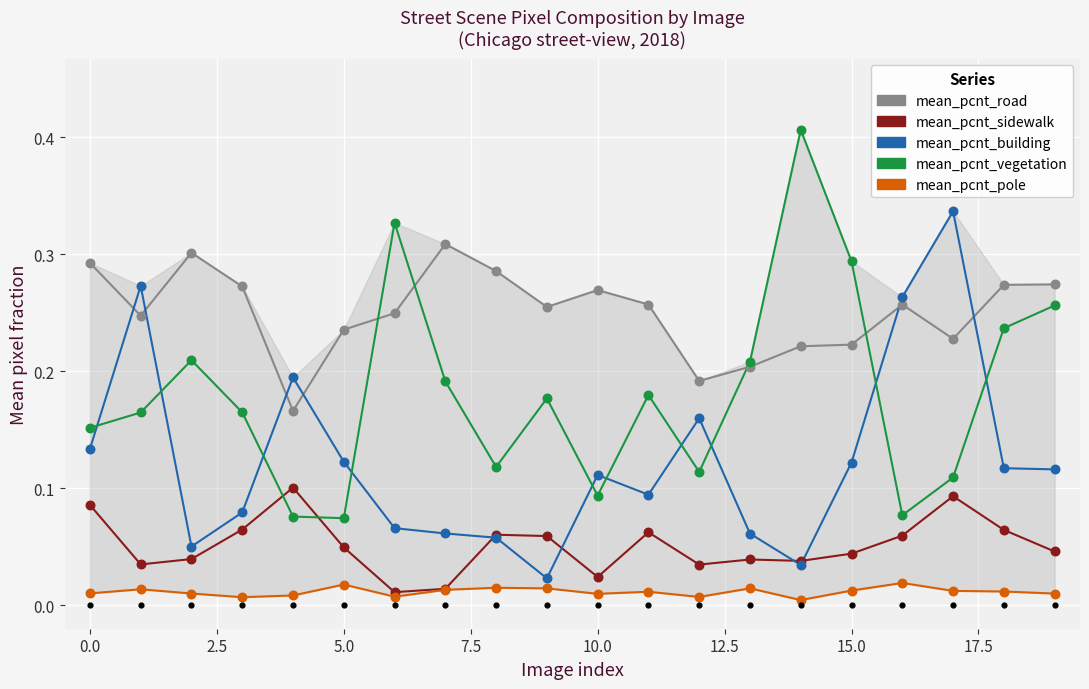

Which series contains the lowest Y value?

mean_pcnt_pole